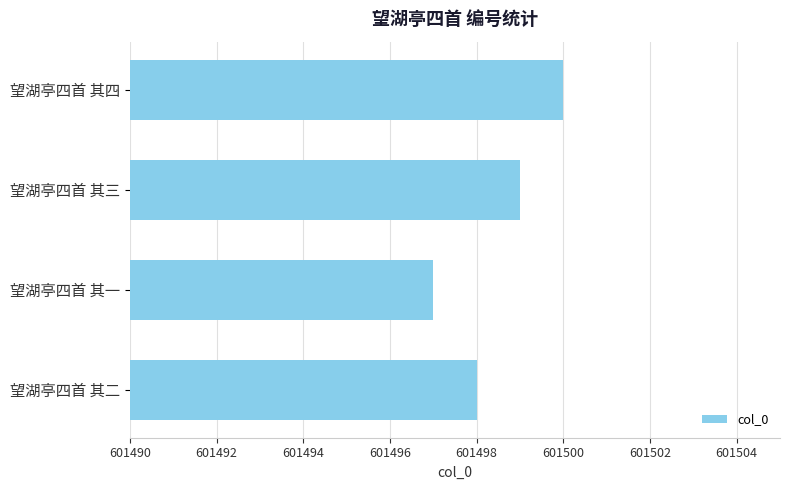

What is the difference between the maximum and minimum values?

3